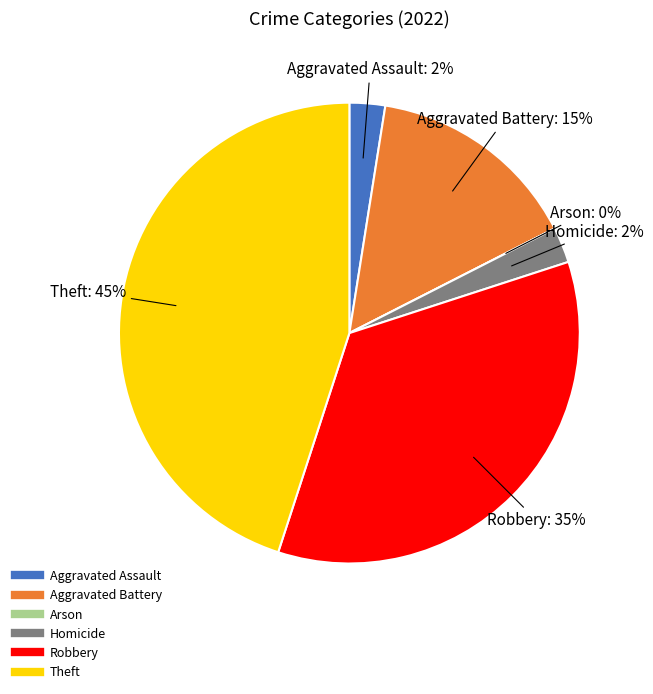

The Arson slice represents 6% of the pie. True or false?

False